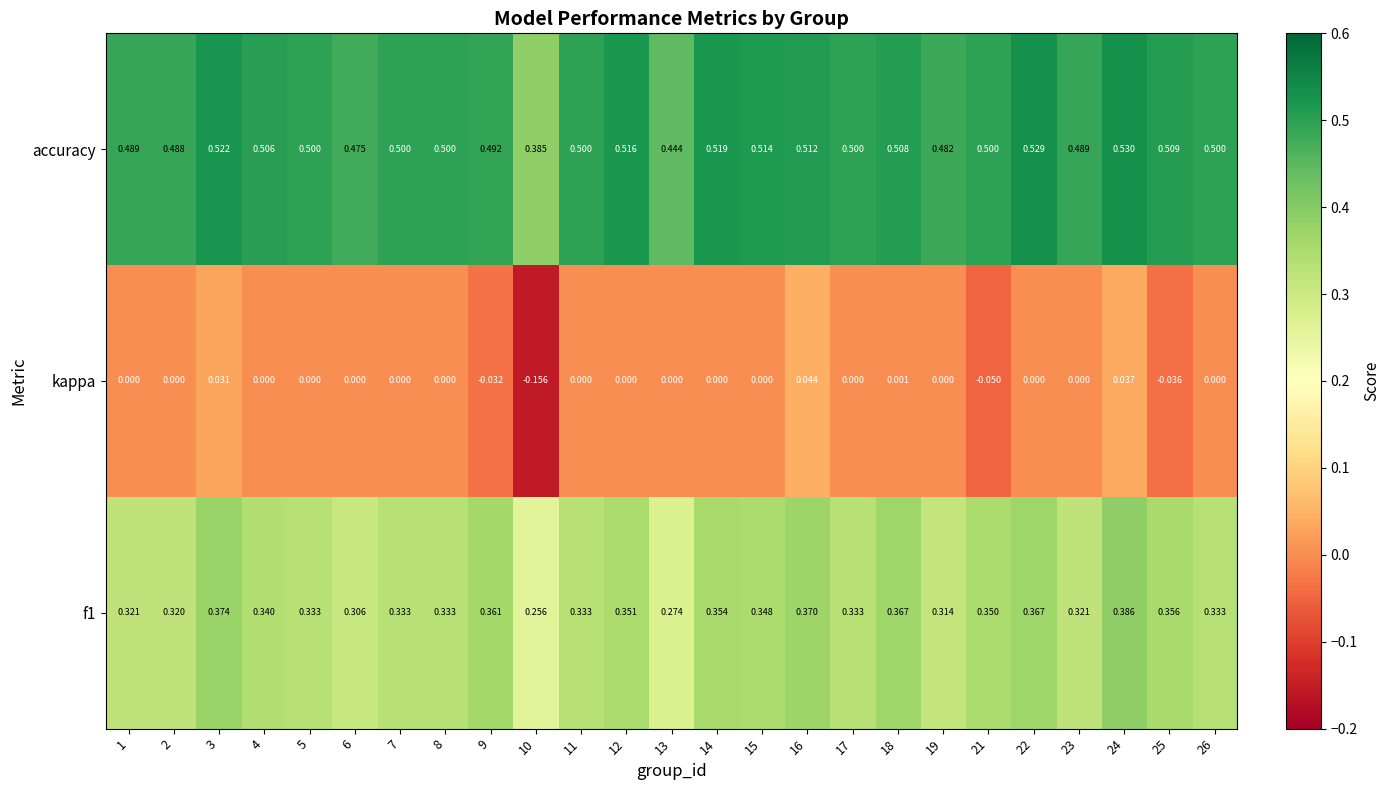

Is the value of accuracy at 12 greater than the value of kappa at 15?

Yes